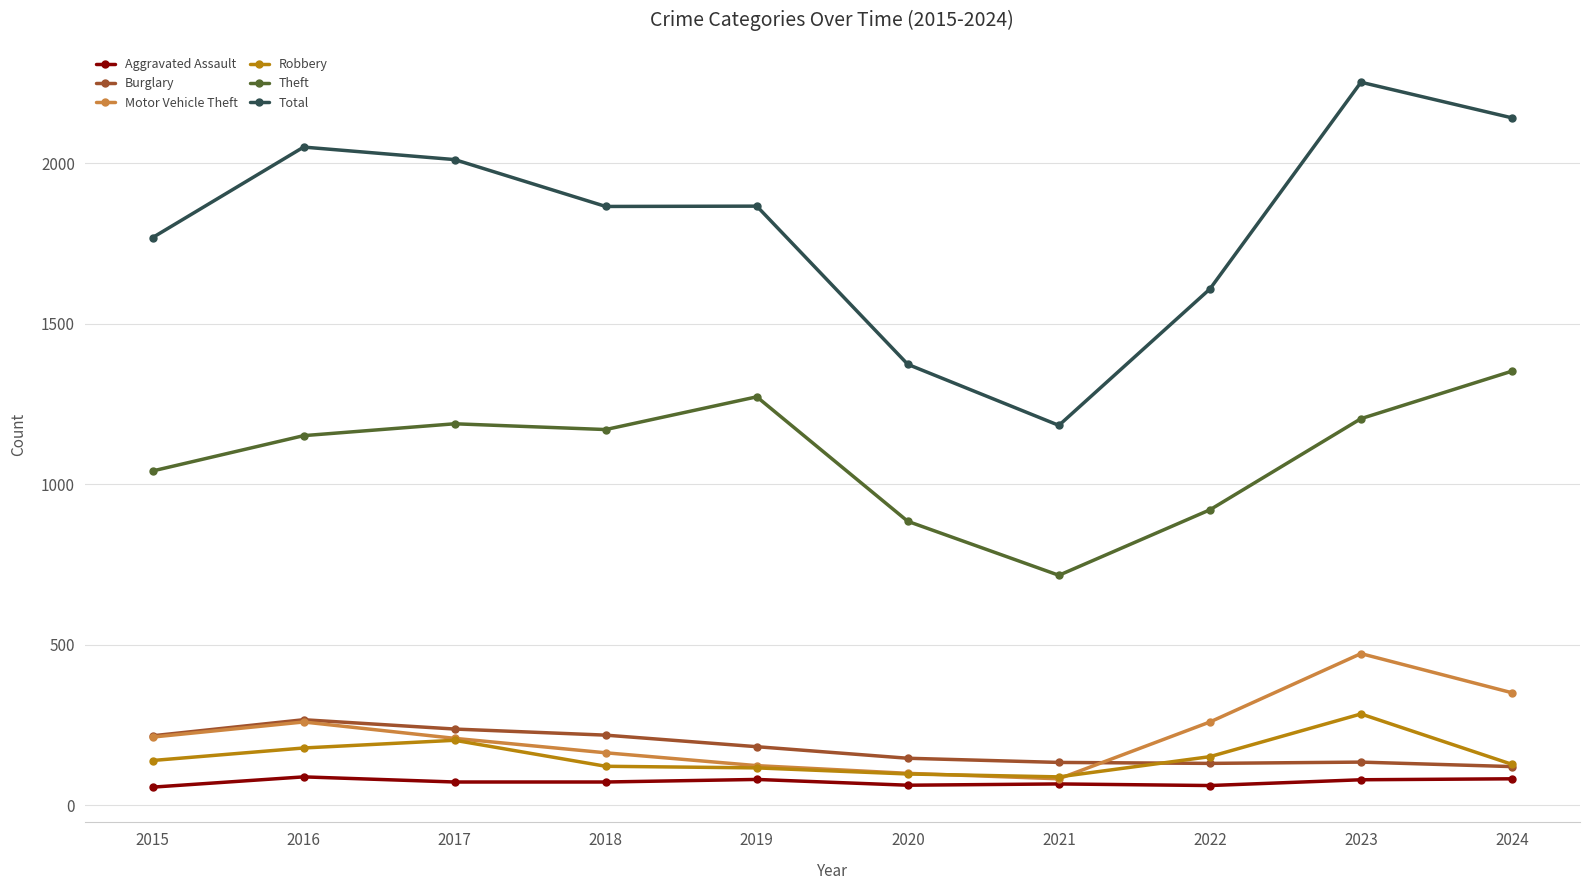

What is the difference between the second highest and minimum values in the Total series?

958